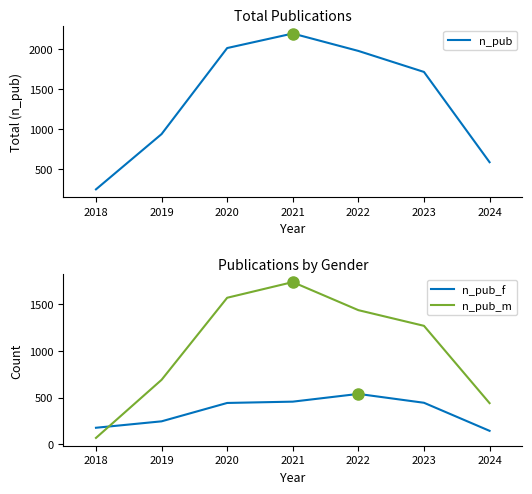

Is the value of n_pub_m at 2023 greater than the value of n_pub_f at 2018?

Yes